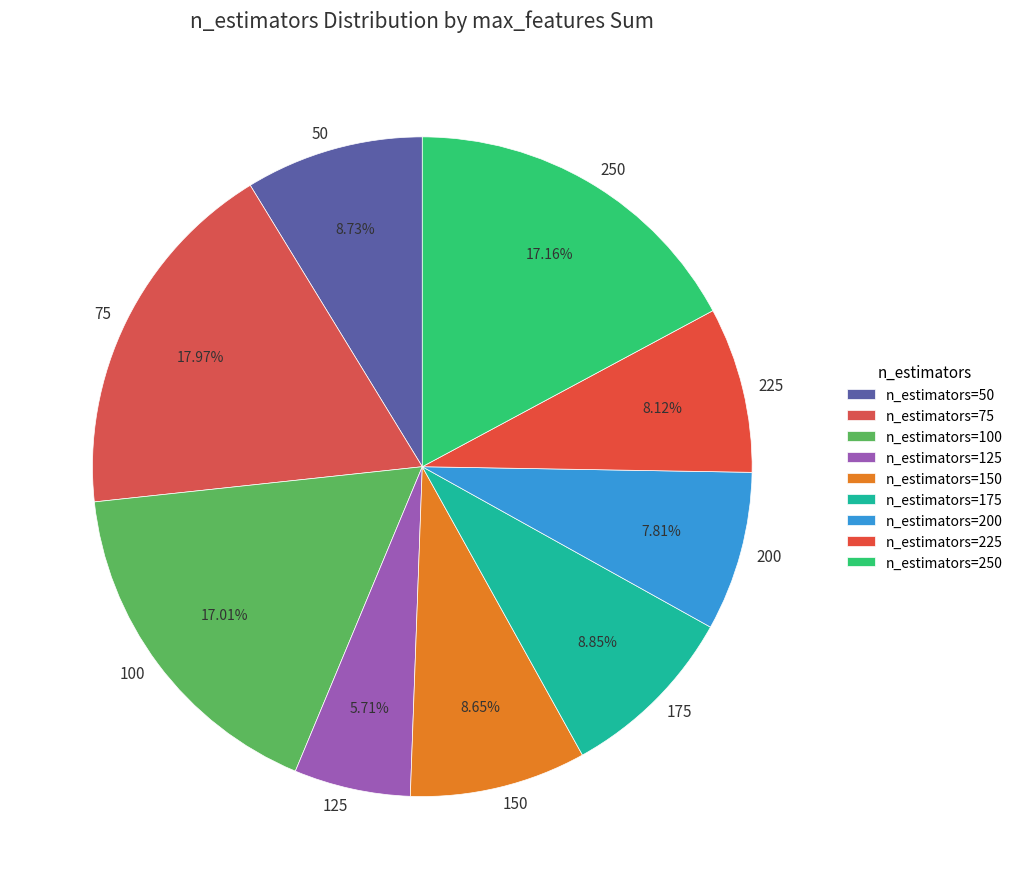

Which has a higher value, 250 or 50?

250